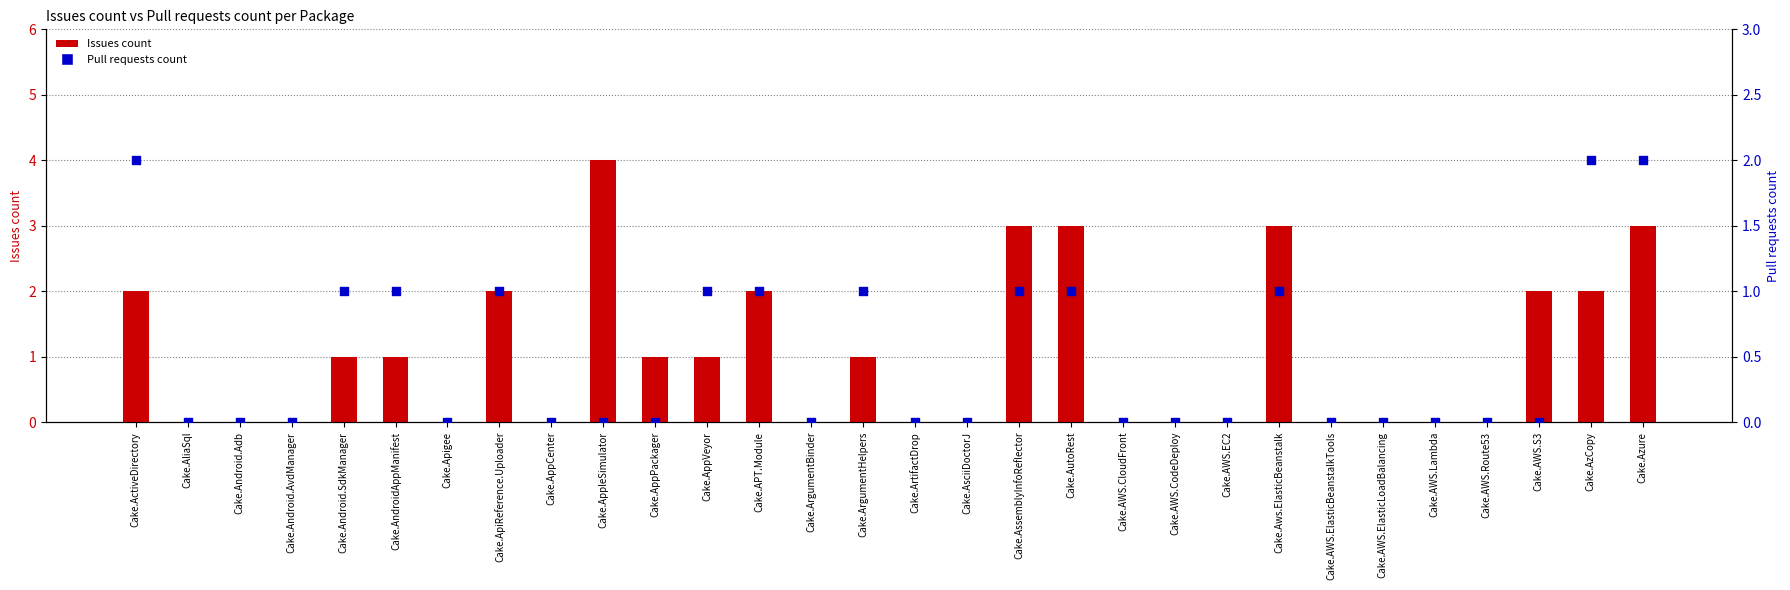

At which category is the sum across all series the highest?

Cake.Azure